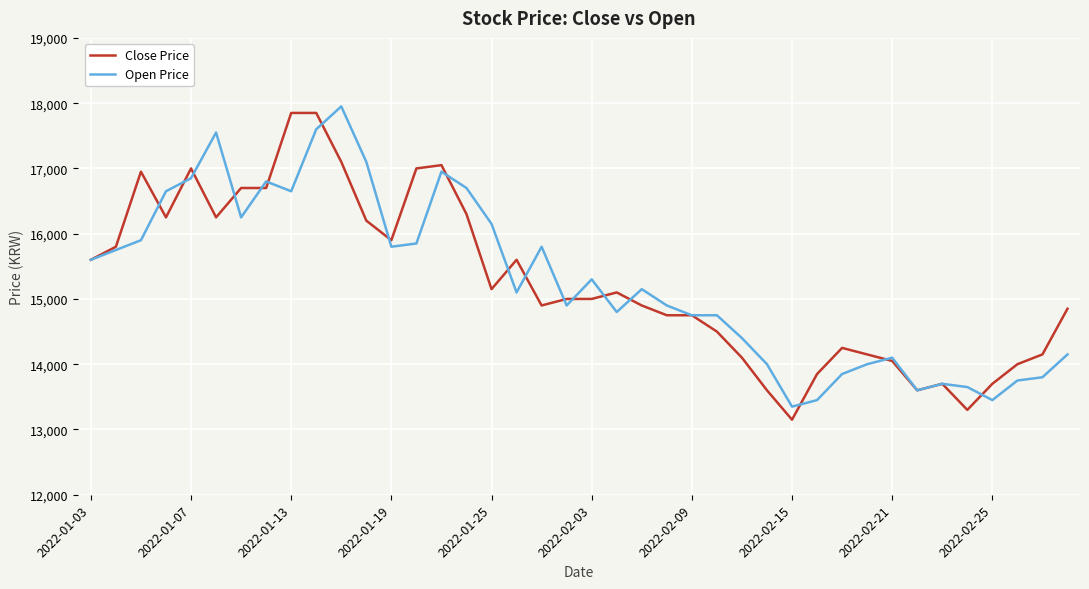

What is the greatest value displayed?

17950